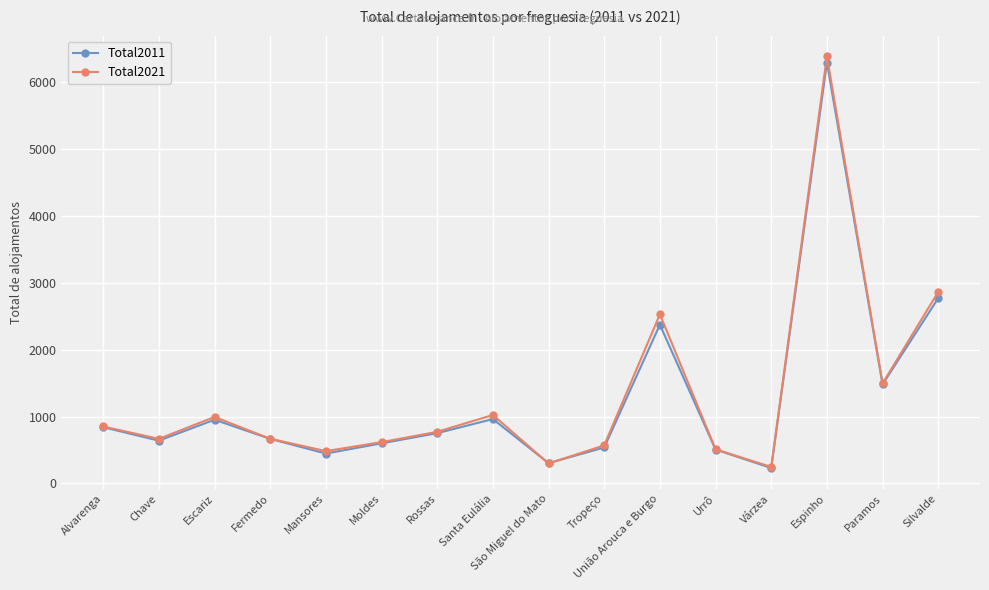

Is this an area chart (filled region under the line)?

No